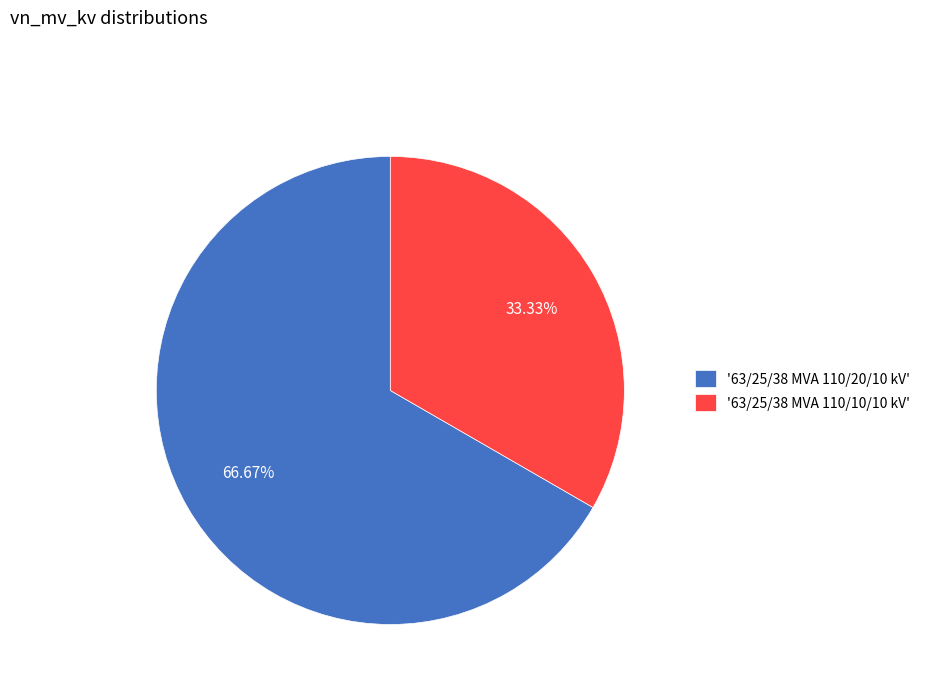

Is there any slice that represents more than half of the pie?

Yes